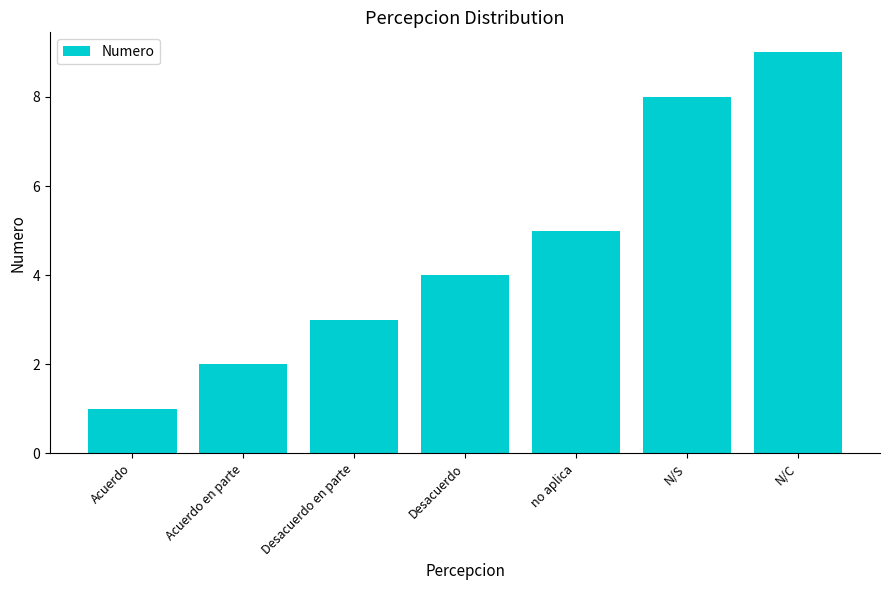

At which label is the value closest to 5?

no aplica